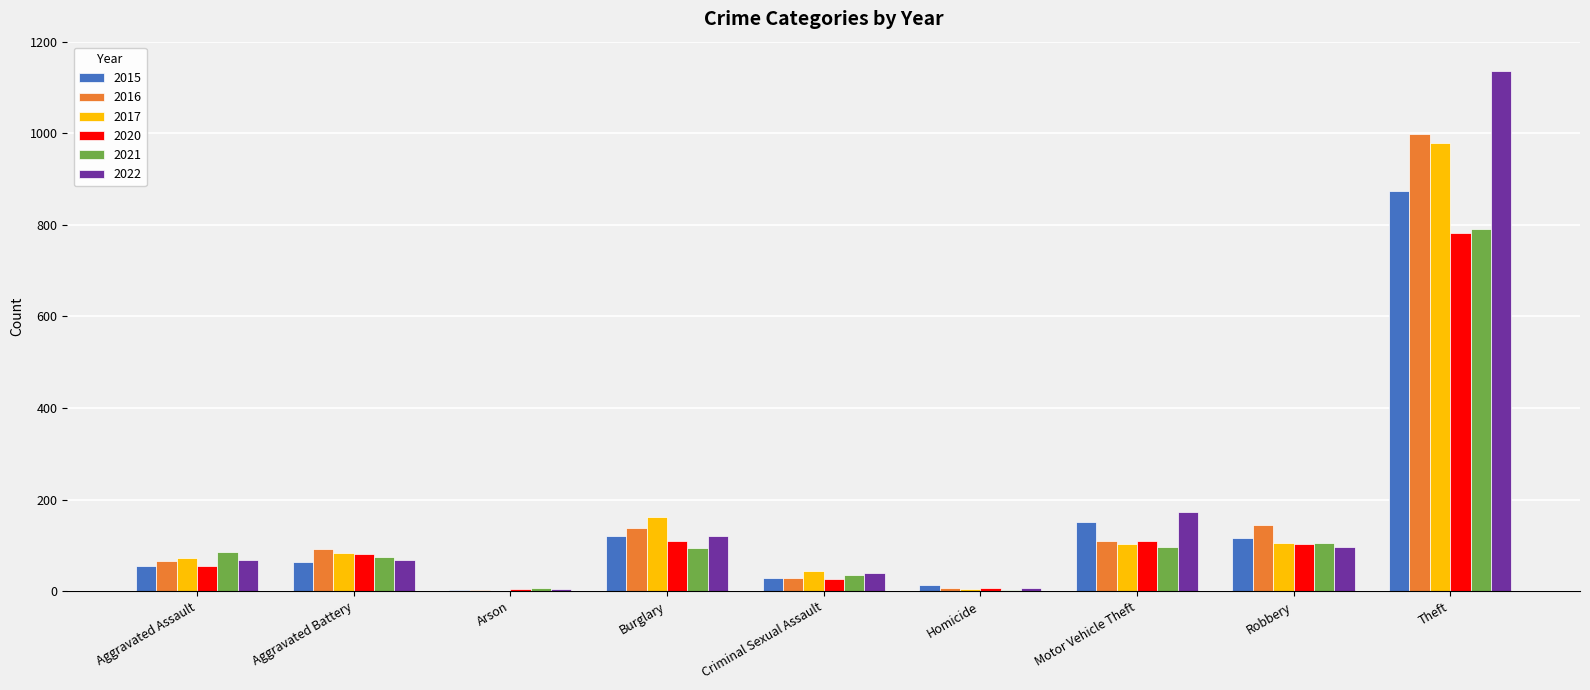

Read the 2021 value at Motor Vehicle Theft.

96